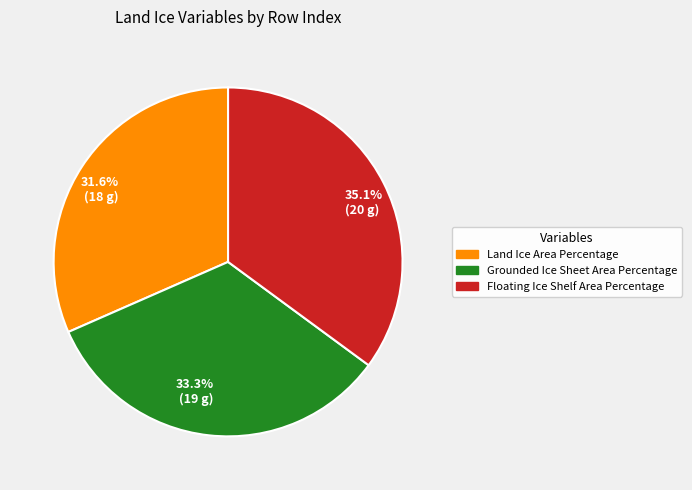

Is there any slice that represents more than half of the pie?

No